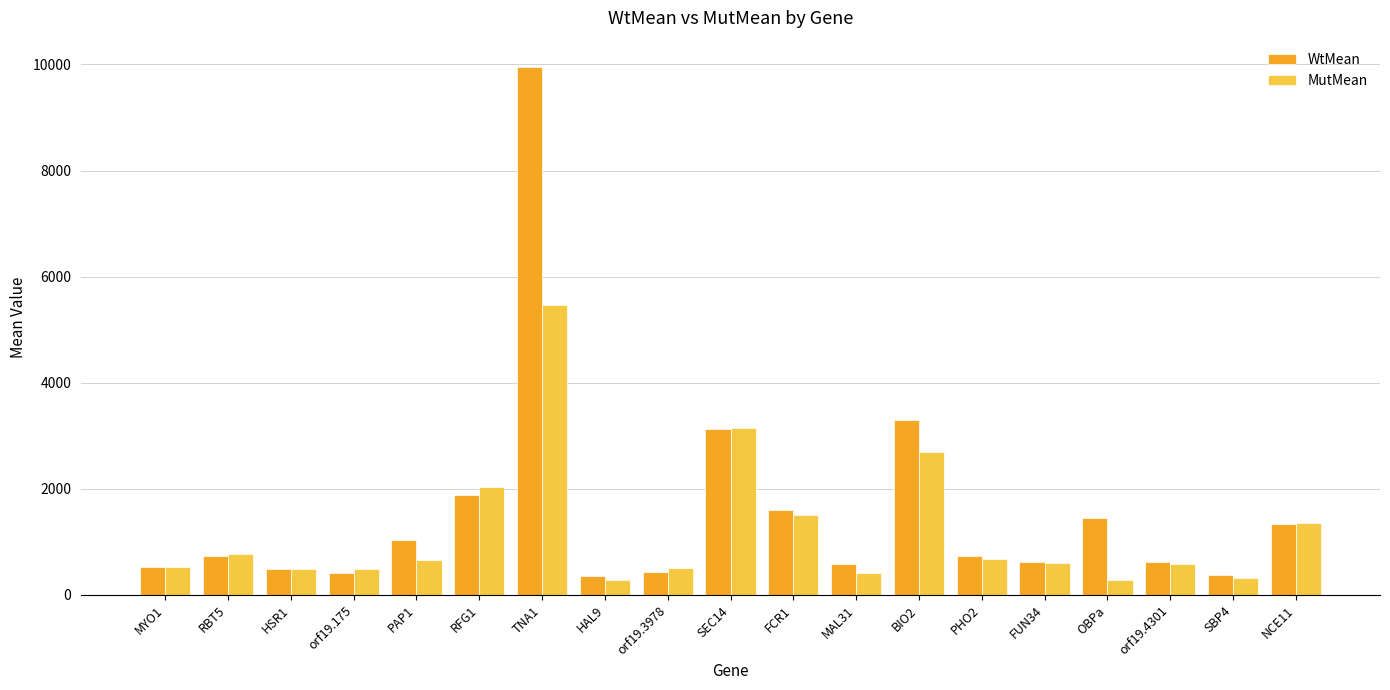

Where does the WtMean series first go above 733?

RBT5